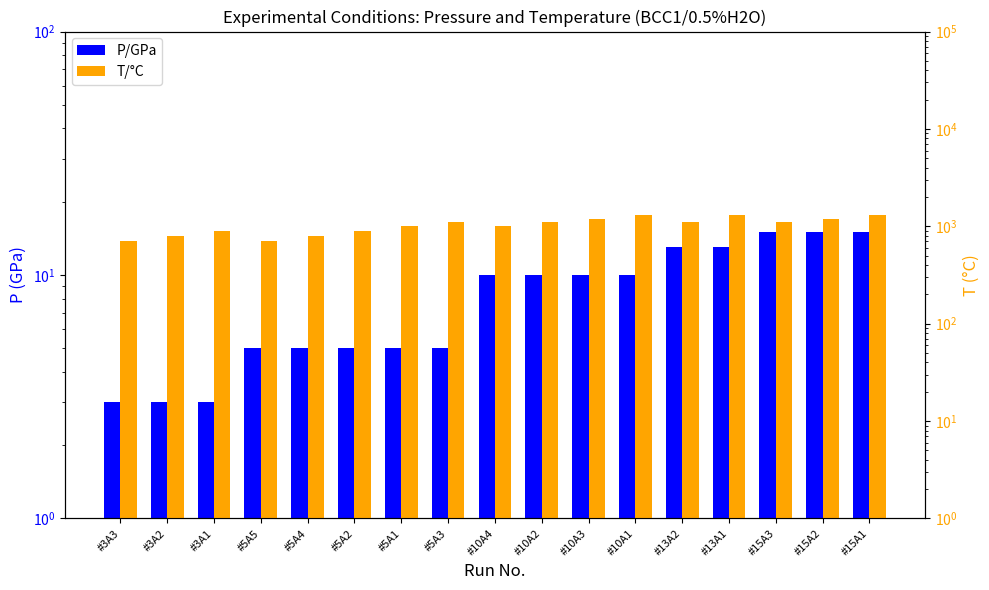

What is the difference between the highest and lowest values at #3A1?

897